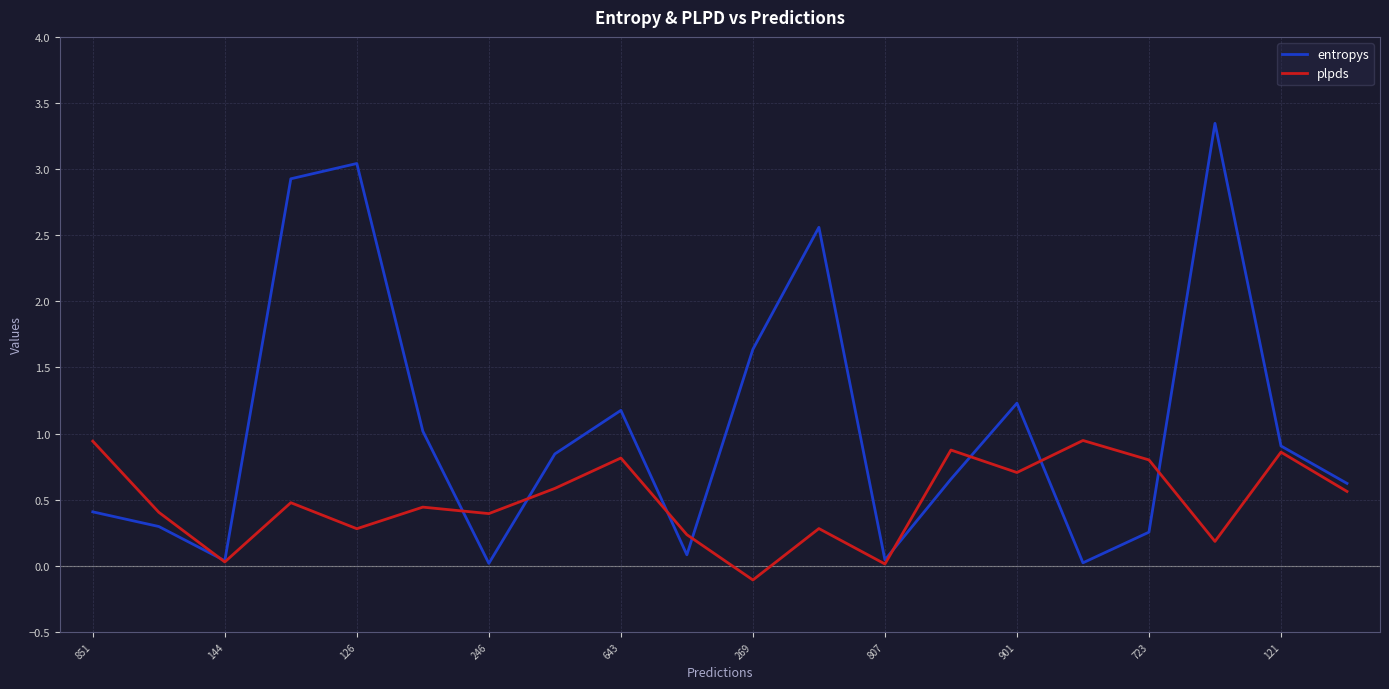

Which series has the widest spread of values?

entropys